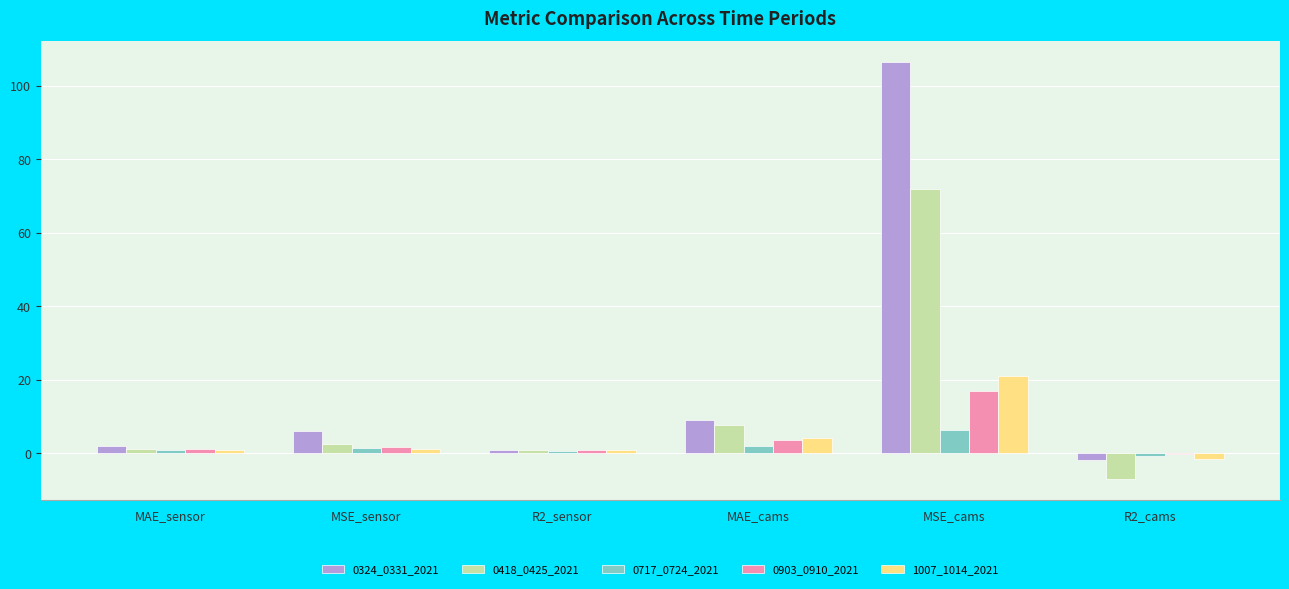

What is the approximate value of 0418_0425_2021 at MSE_cams?

71.8